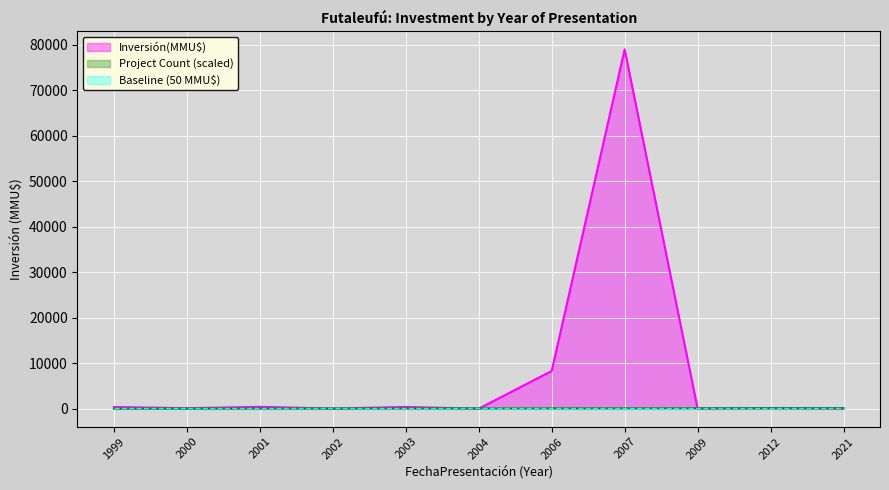

The value at 1999 is 239. True or false?

False